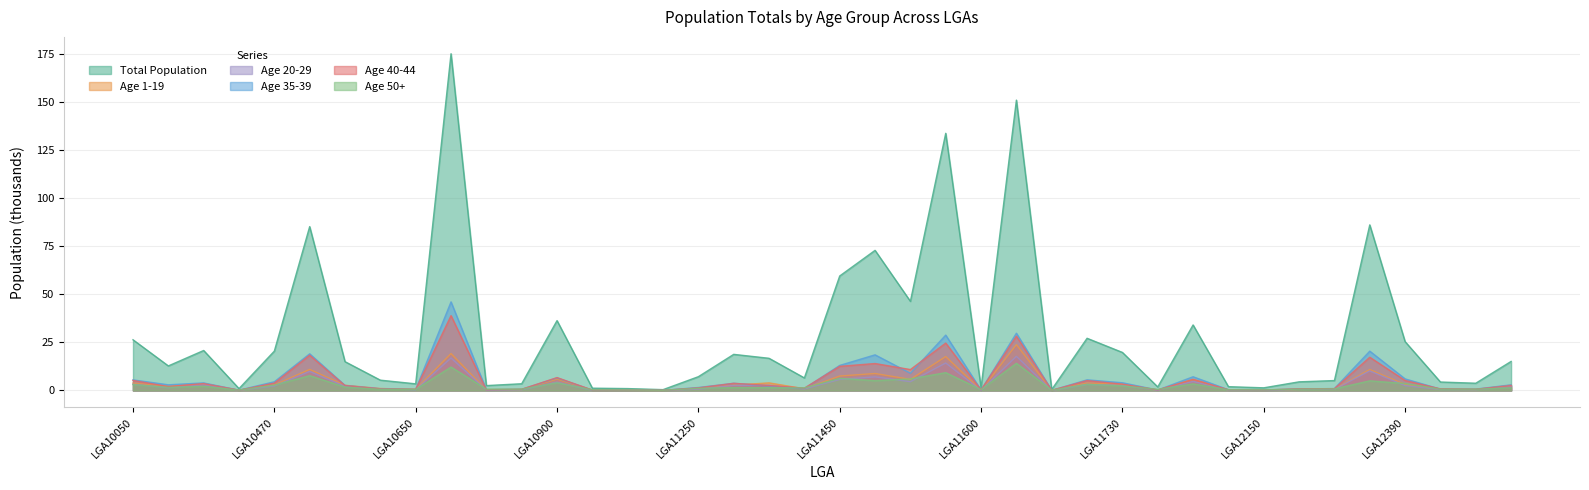

The P_Tot_50_over series shows 4.3 at LGA10470. True or false?

False